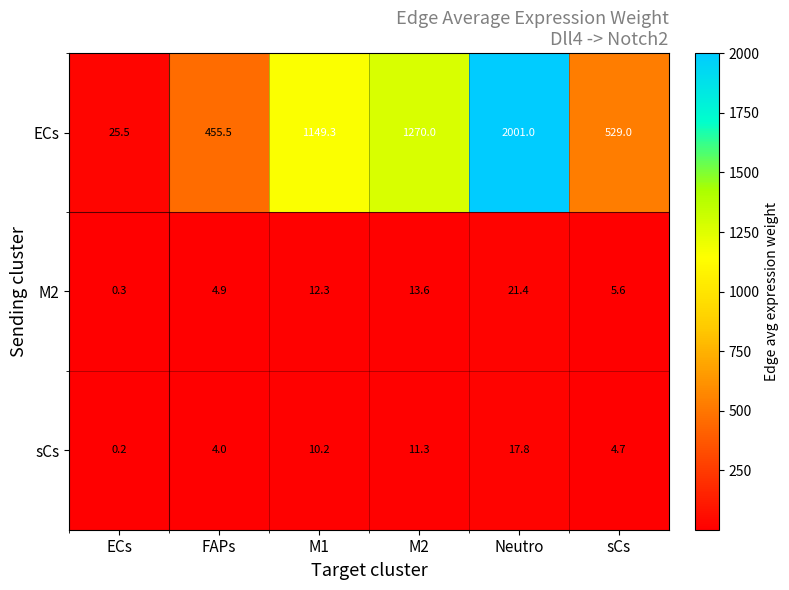

Reading left to right, what are all the values shown in this chart?

ECs: 25.5	455.5	1149.3	1270.0	2001.0	529.0
M2: 0.3	4.9	12.3	13.6	21.4	5.6
sCs: 0.2	4.0	10.2	11.3	17.8	4.7